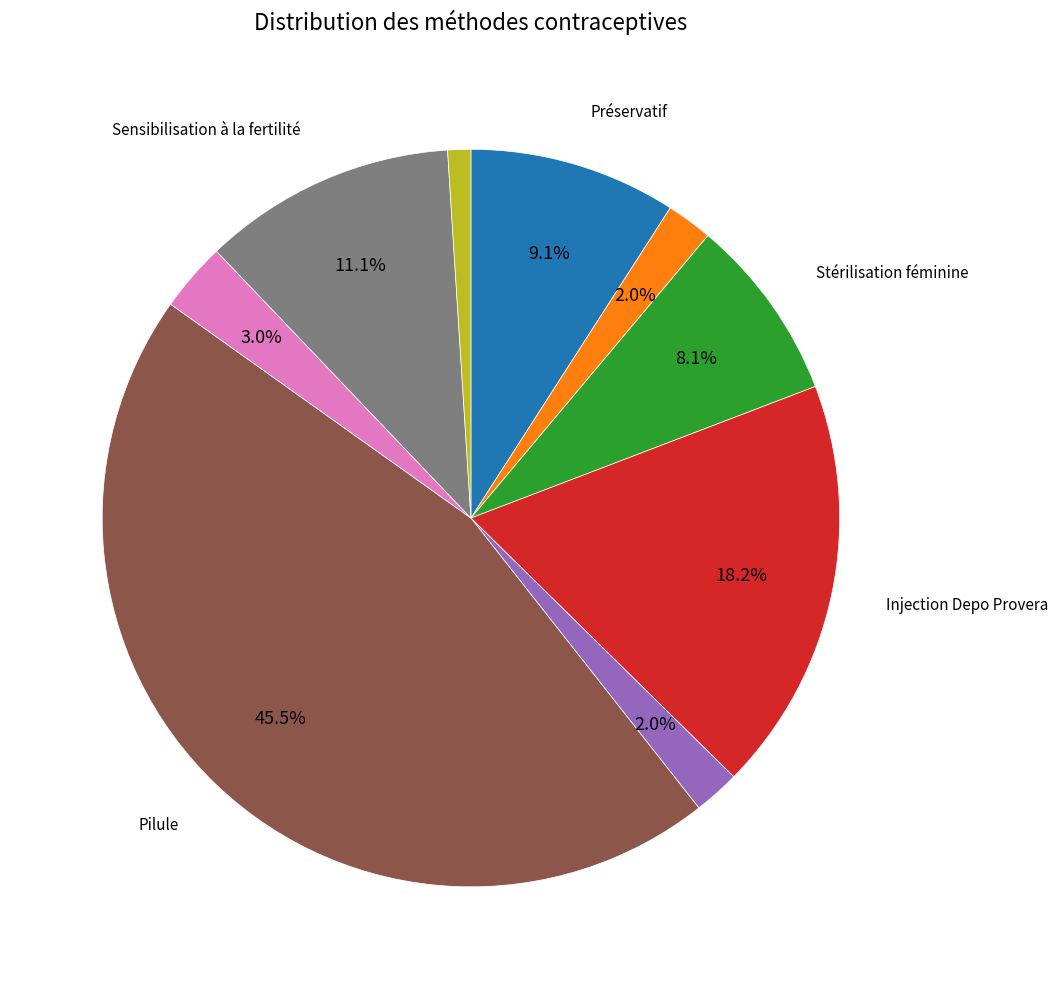

Does any single category account for the majority?

No